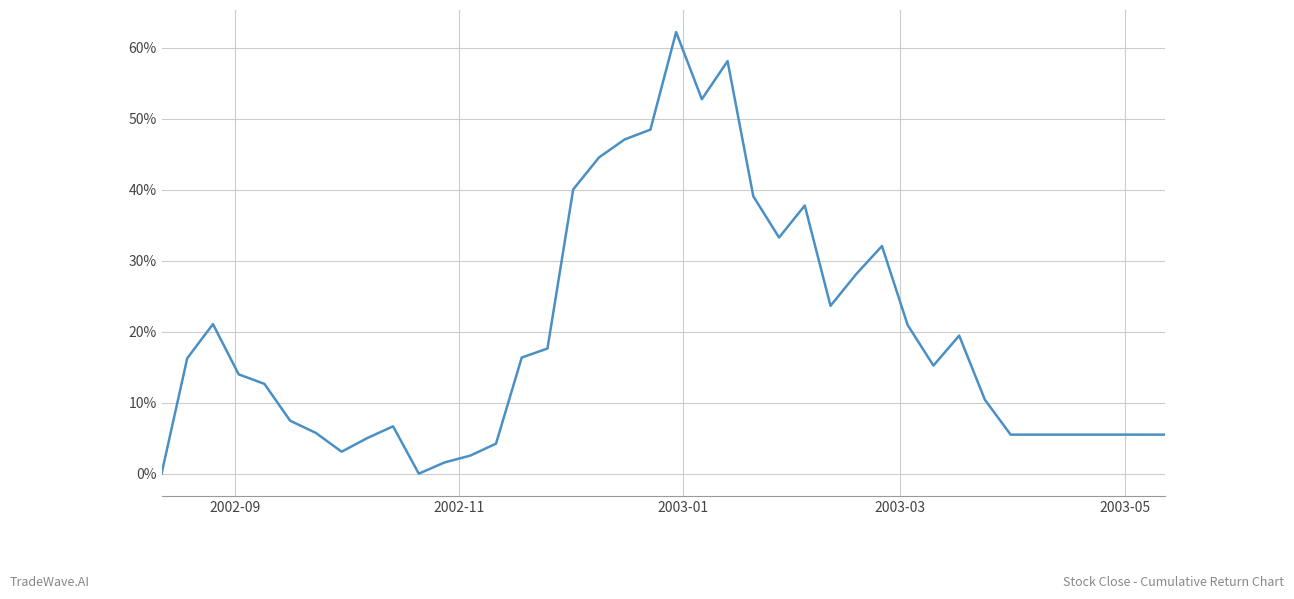

Does the chart display data point markers on the line(s)?

No